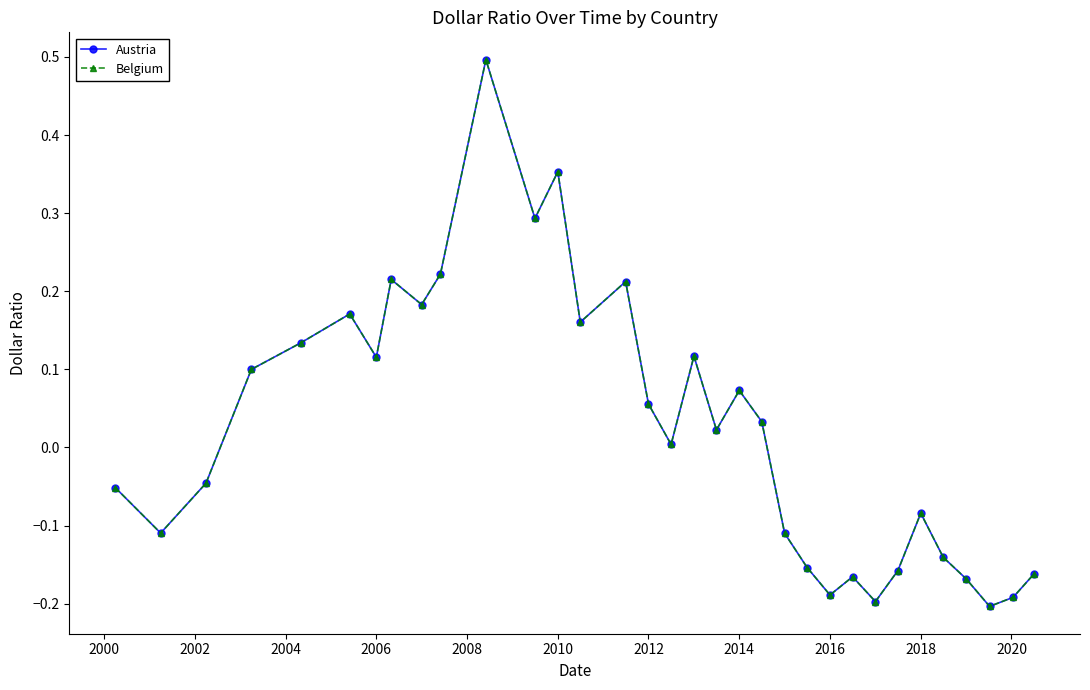

Does the chart have visible grid lines?

No